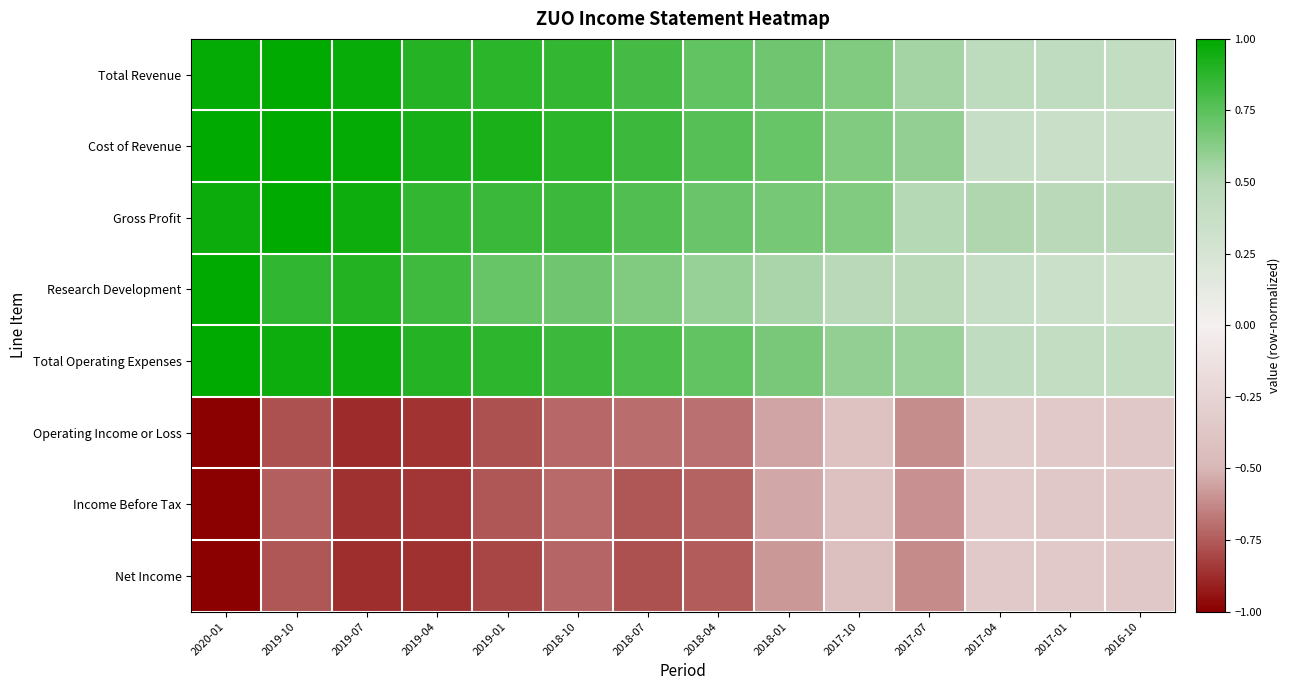

What is the spread (max minus min) of values at 2016-10?

0.8